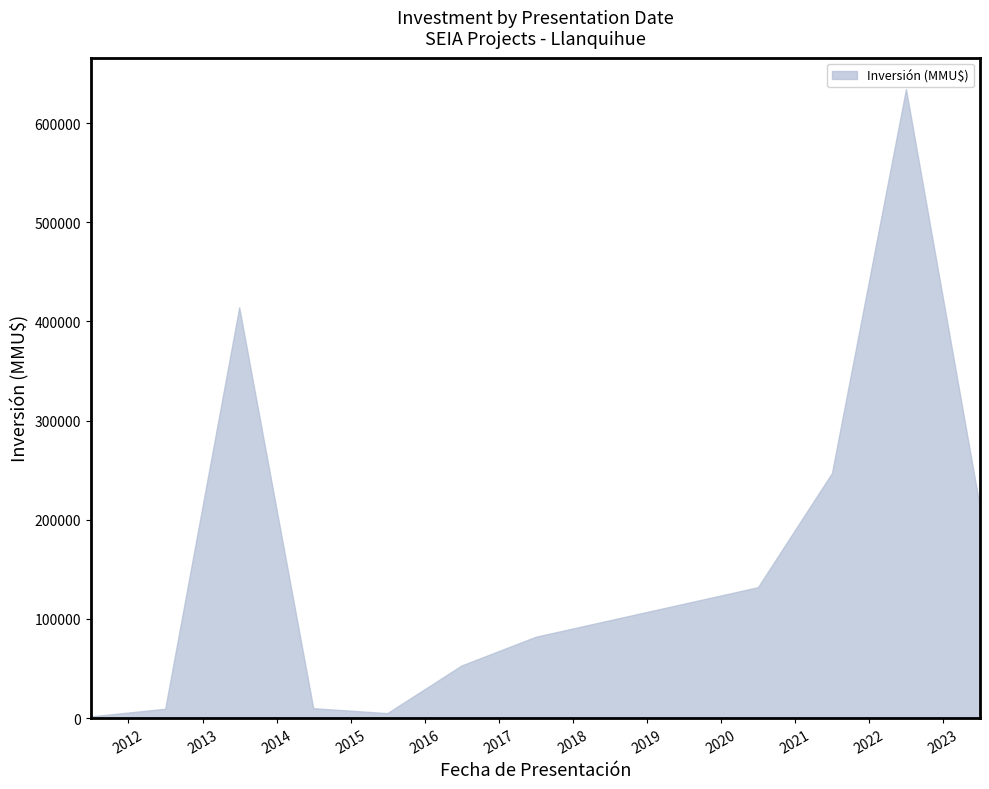

What is the difference between the maximum and minimum values?

632496